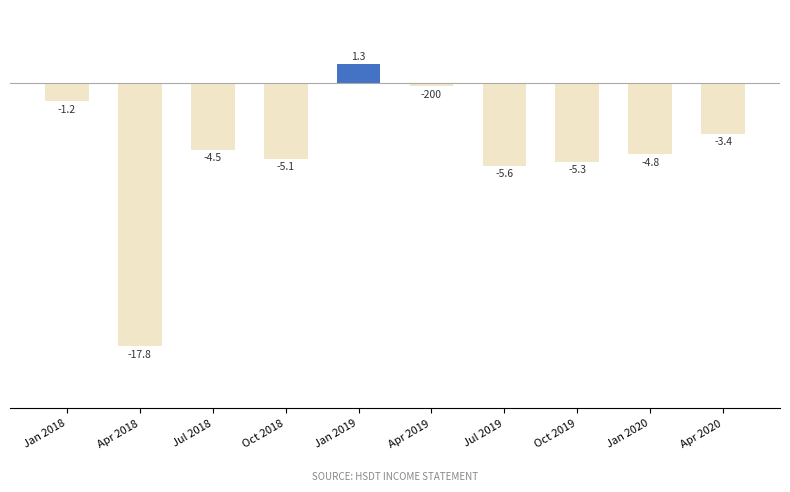

What is the label of the 8th bar from the left?

Oct 2019